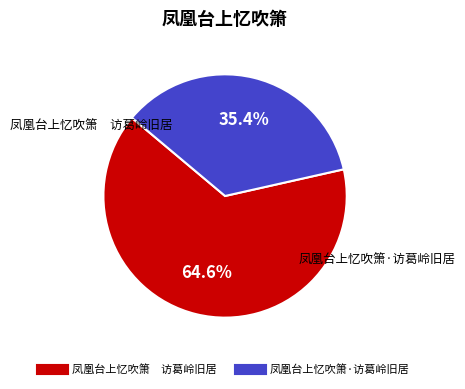

What is the largest slice in the pie chart?

凤凰台上忆吹箫 访葛岭旧居